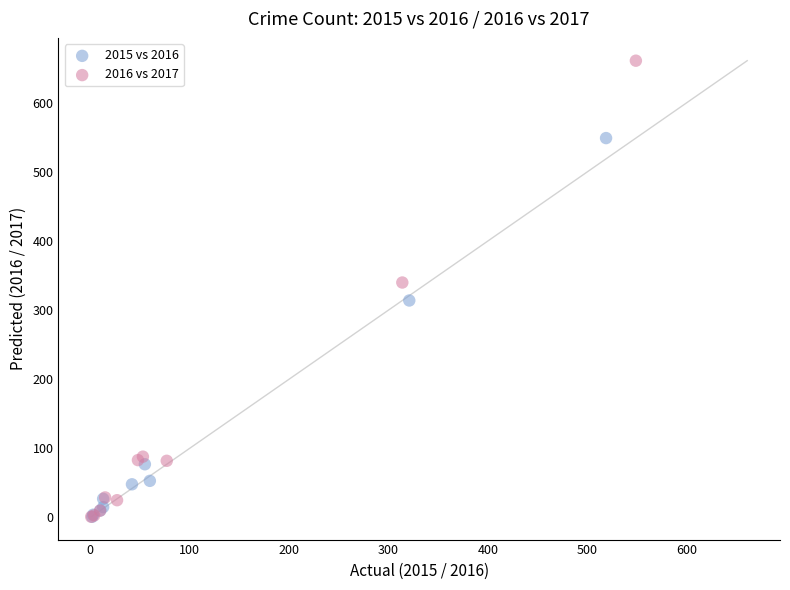

Which series reaches the maximum Y coordinate?

2016 vs 2017